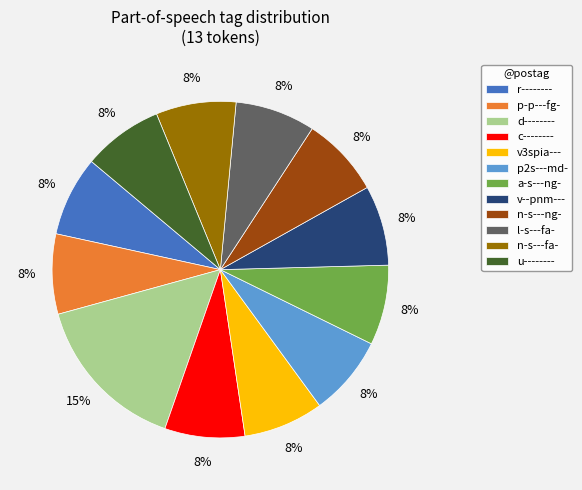

To the nearest percent, what percentage of the pie is l-s---fa-?

8%